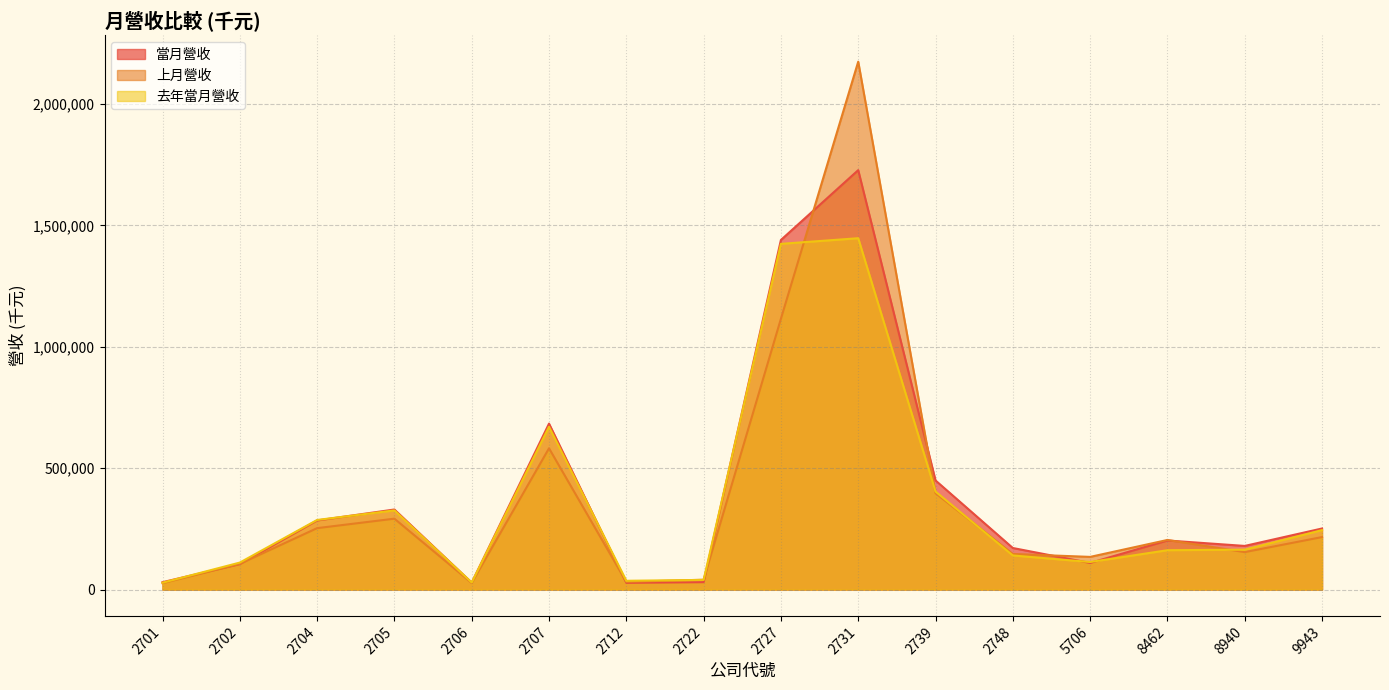

How many intersections are there between 上月營收 and 當月營收?

8